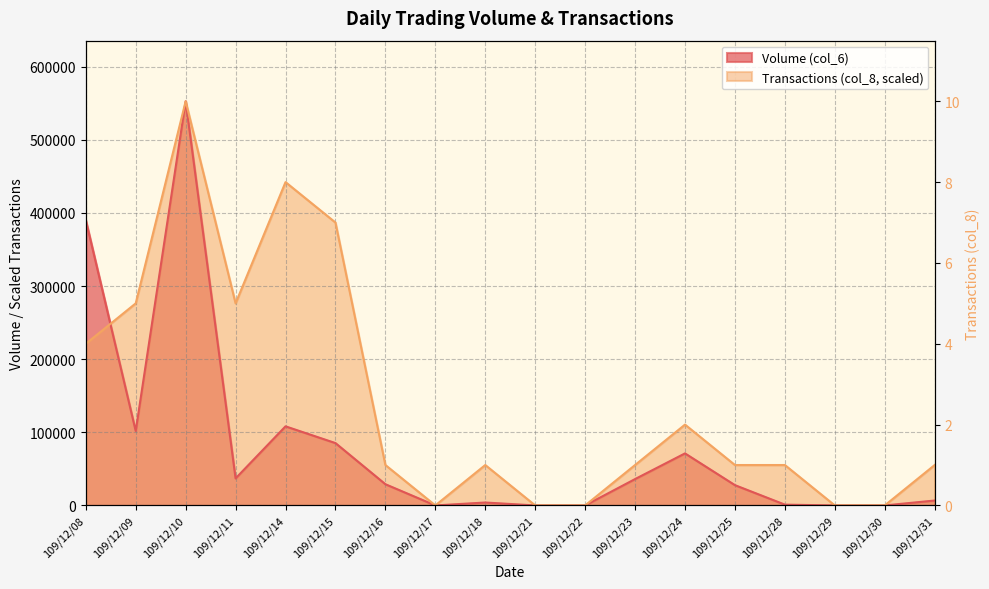

What are all the series names shown in the legend?

Volume (col_6), Transactions (col_8)